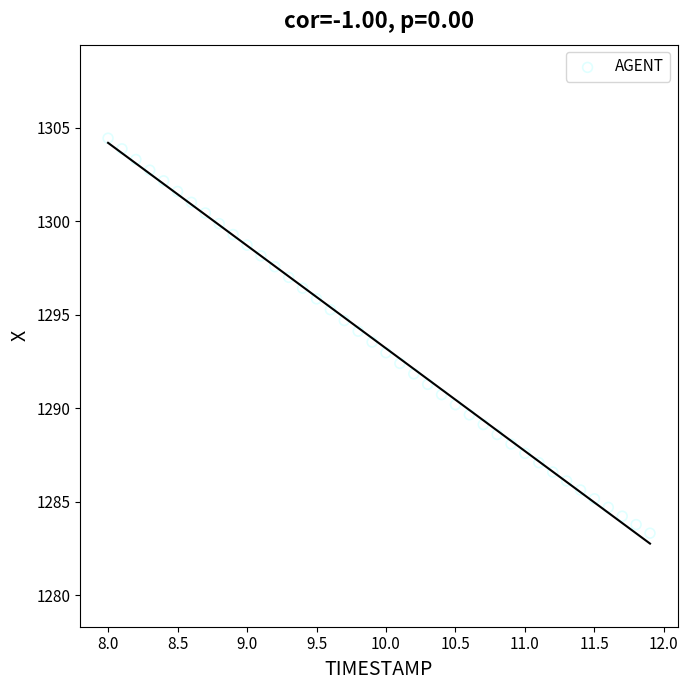

What is the range of X values (max minus min)?

3.9